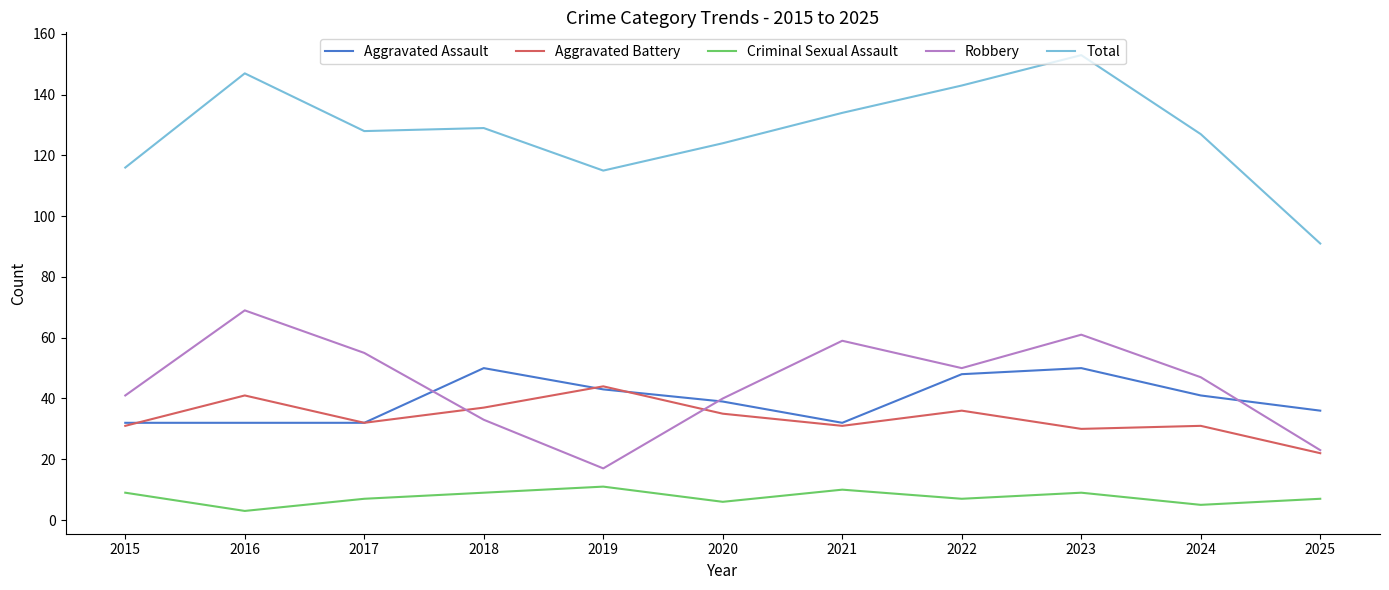

At 2023, list the series in order from smallest to largest.

Criminal Sexual Assault, Aggravated Battery, Aggravated Assault, Robbery, Total